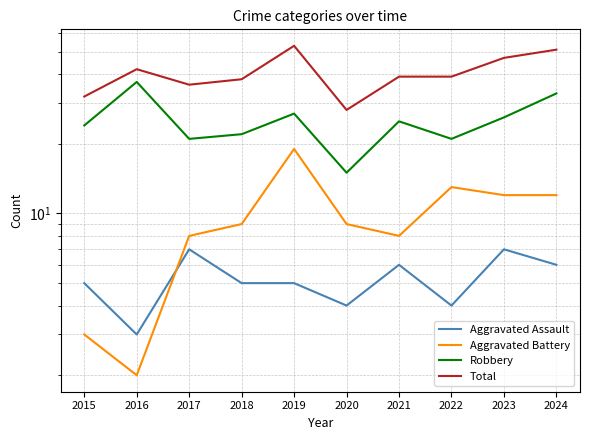

Which series has the largest total across all categories?

Total